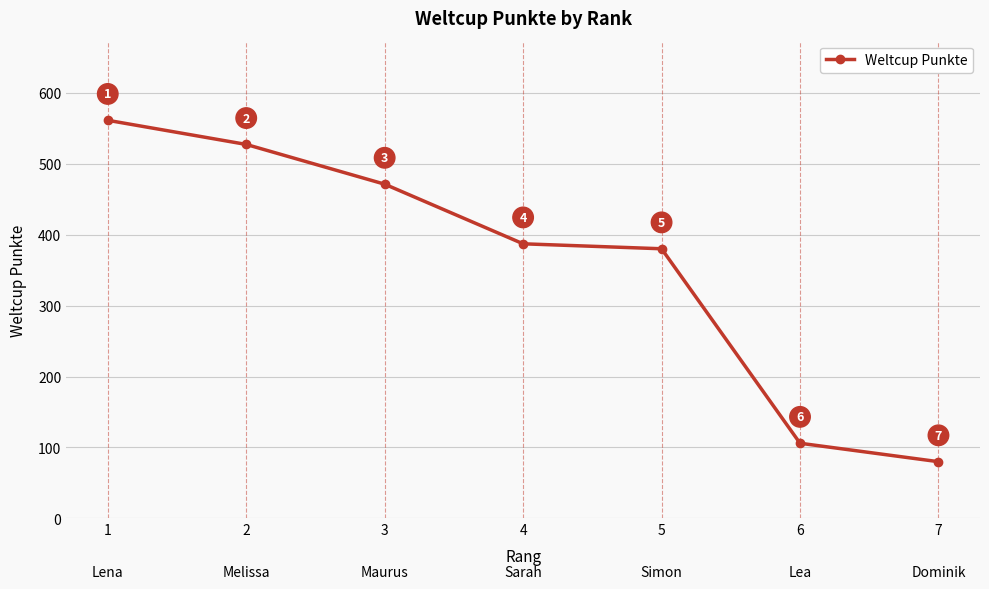

What is the value of the 5th point from the left?

380